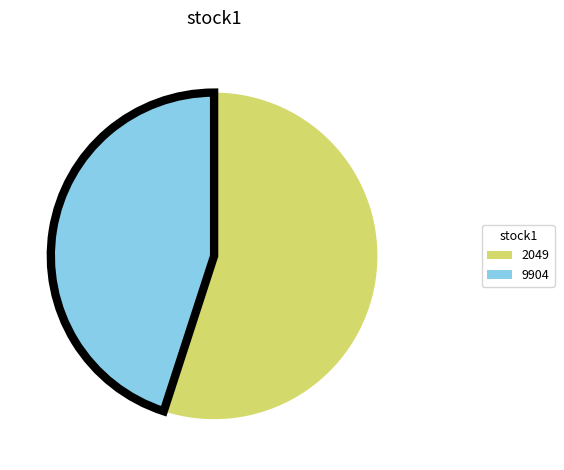

Does any single category account for the majority?

Yes